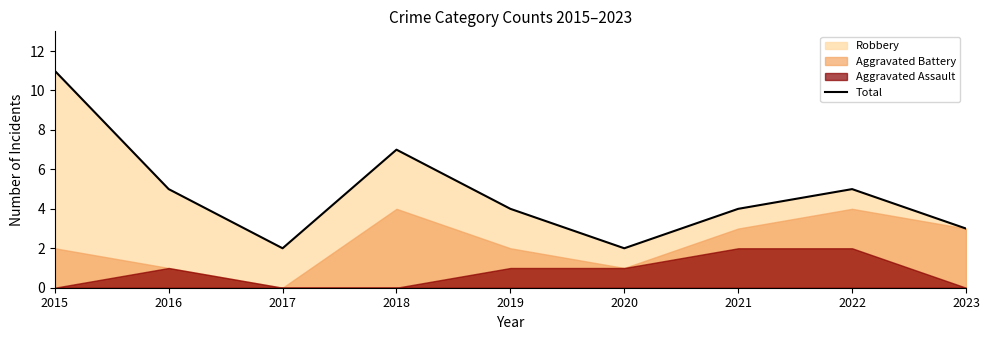

What is the minimum value shown in the chart?

2